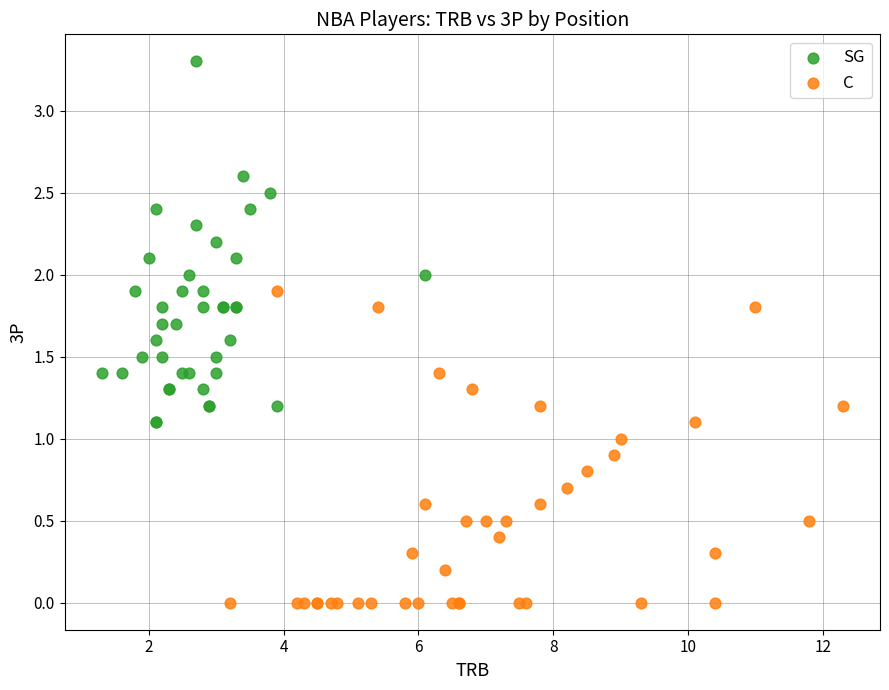

Which series contains the highest Y value?

SG